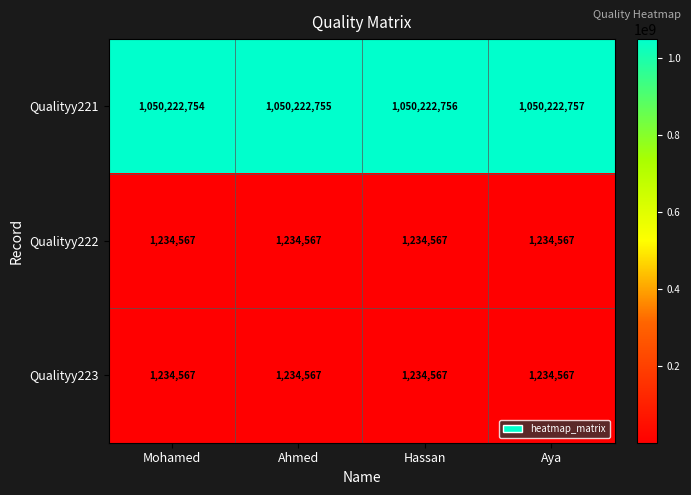

What is the maximum value shown in the chart?

1050222757